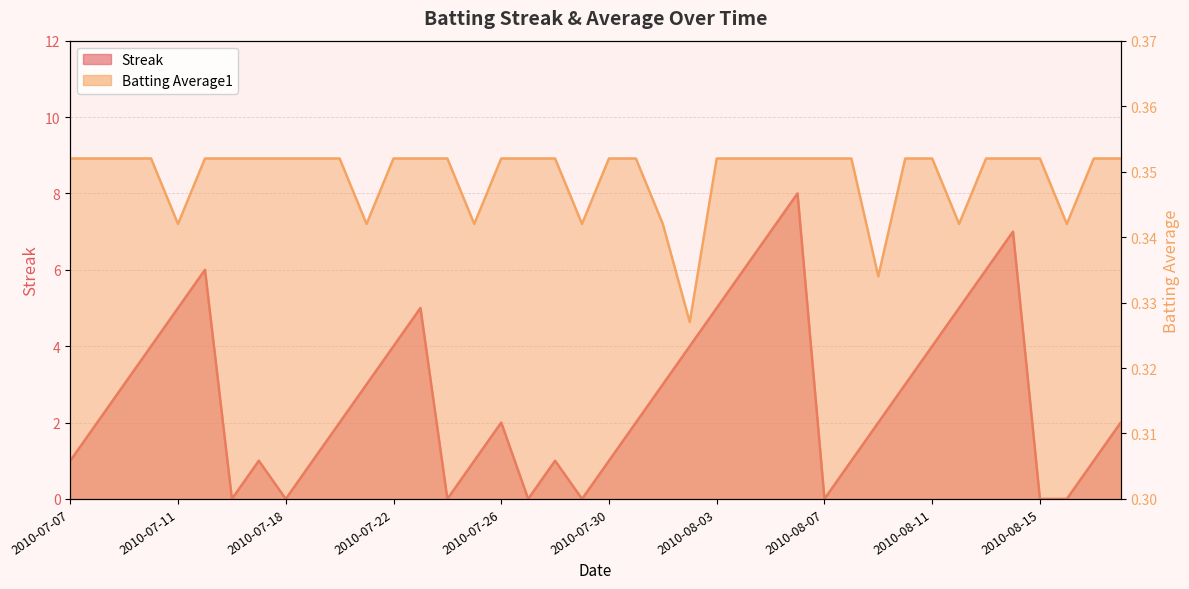

Rank the series at 2010-07-19 from lowest to highest value.

Batting Average1, Streak